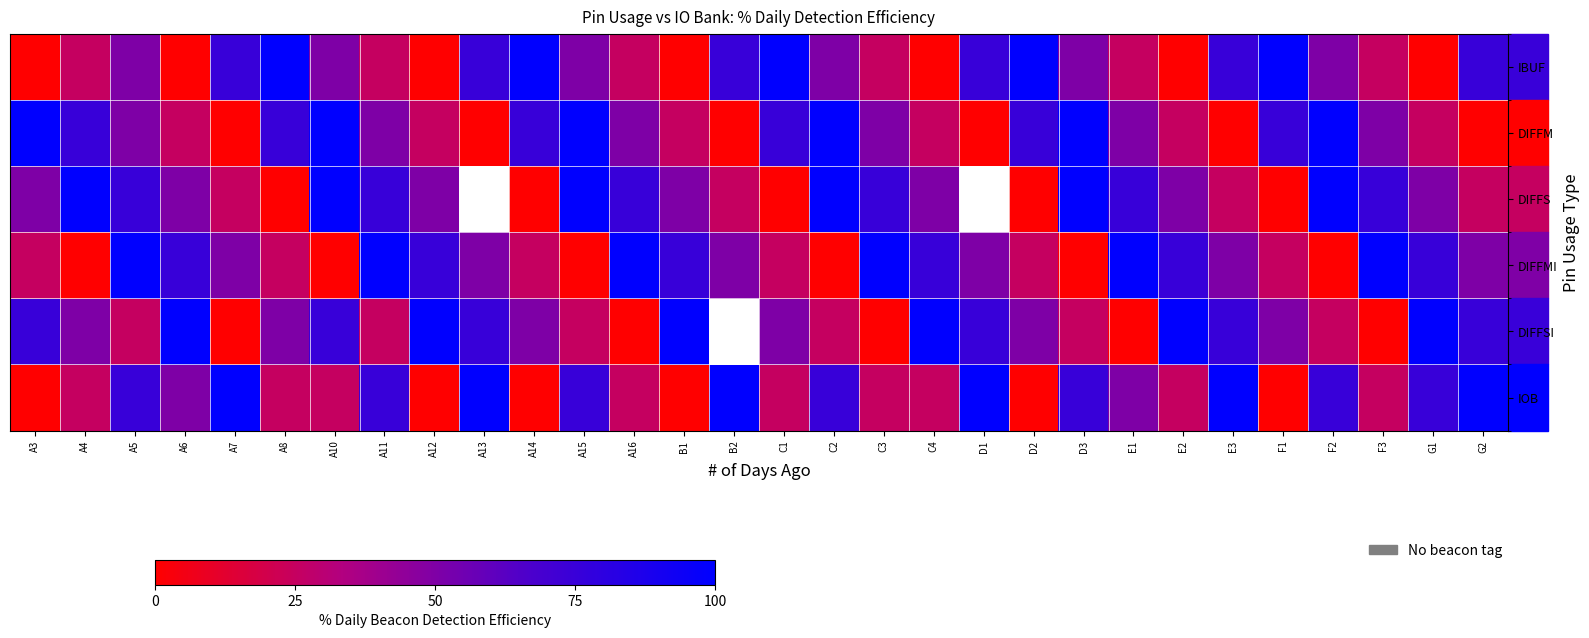

Count the IBUF values in the range 25 to 75.

18